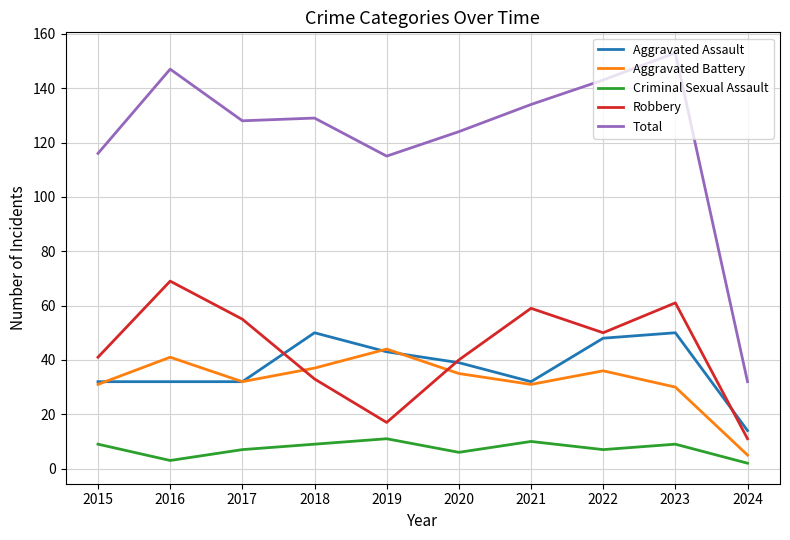

What is the difference between the Aggravated Battery values at 2018 and 2019?

7